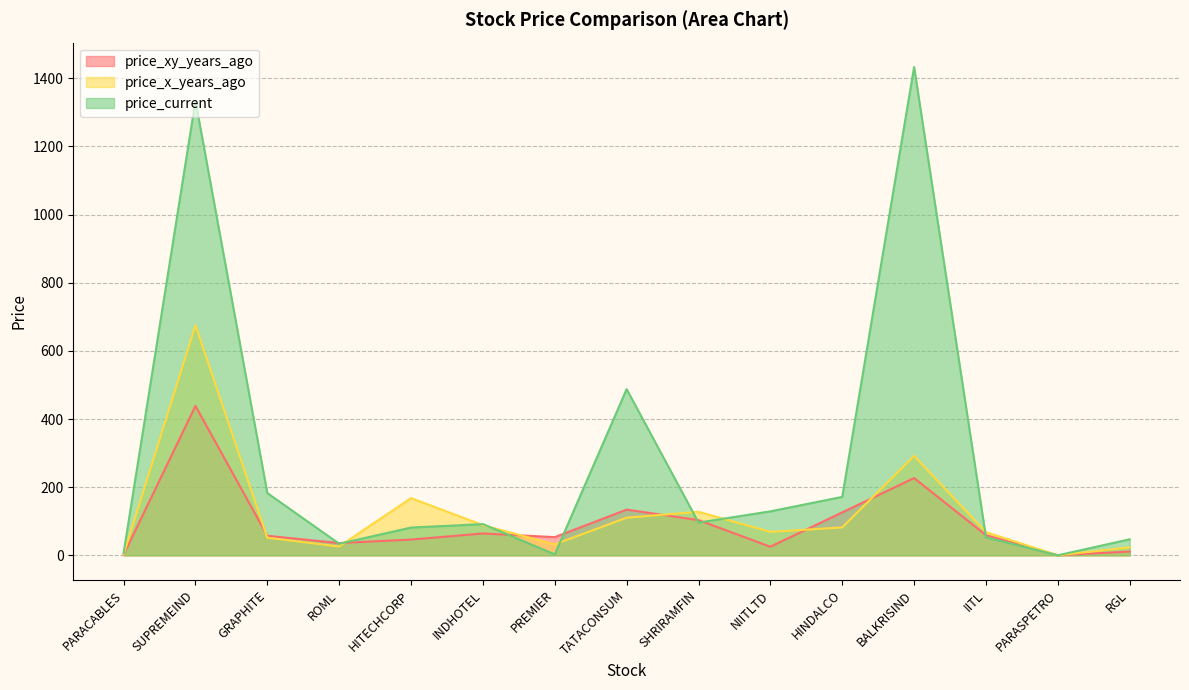

What value does the price_current series have at HITECHCORP?

81.5